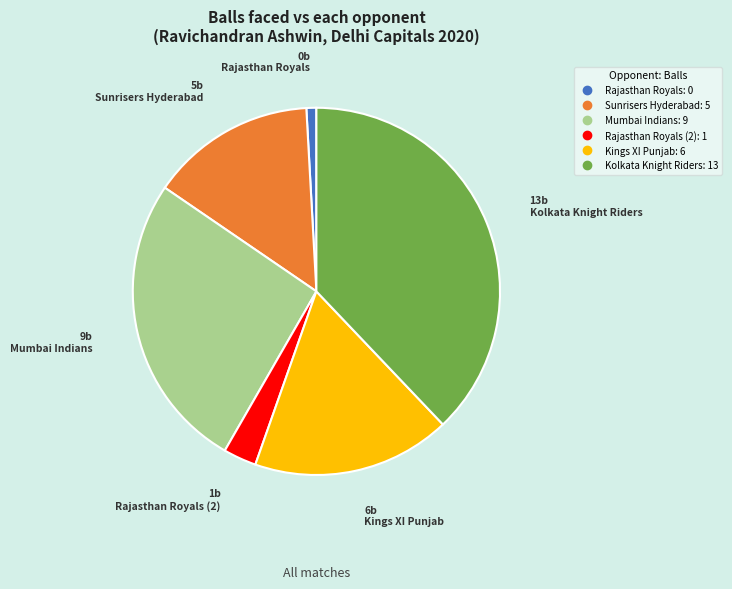

Does any single category account for the majority?

No